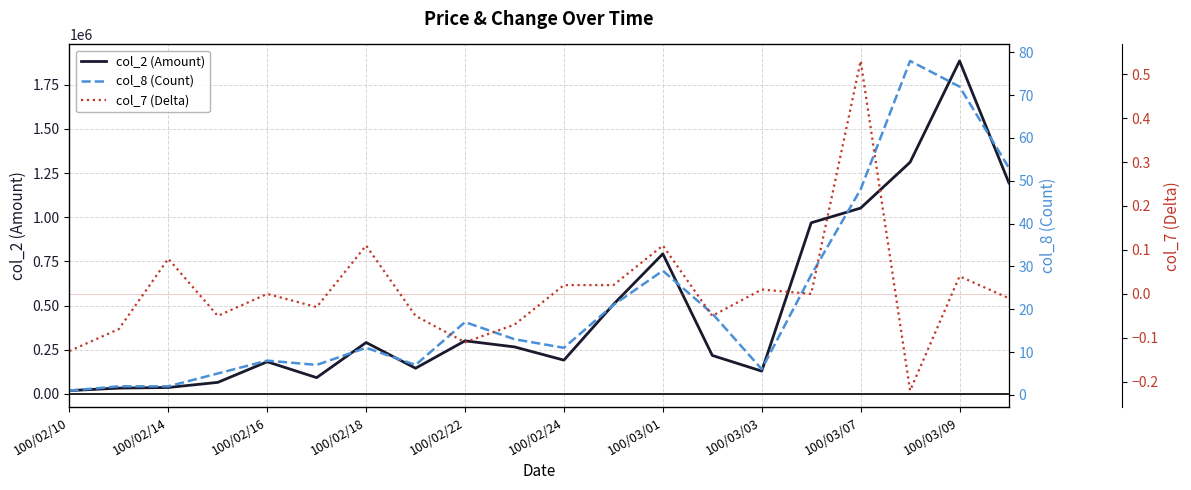

What is the difference between the maximum and minimum values in the col_8 (Count) series?

77.0